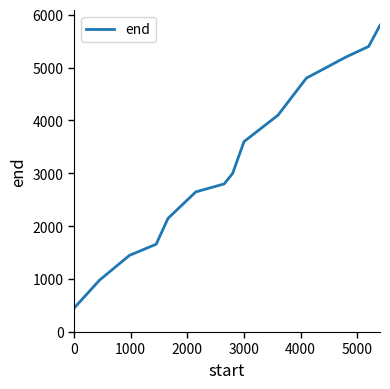

What is the maximum value shown in the chart?

5800